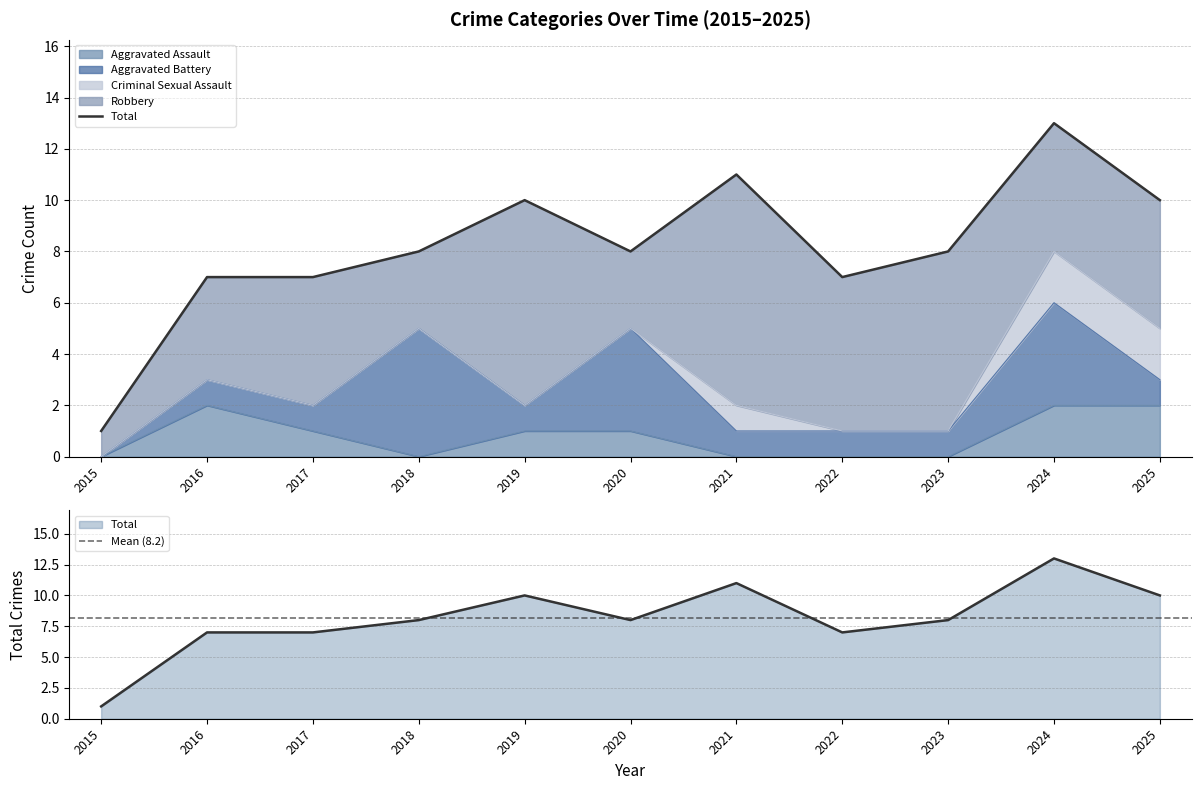

Between 2018 and 2020, which series saw the biggest shift?

Aggravated Assault